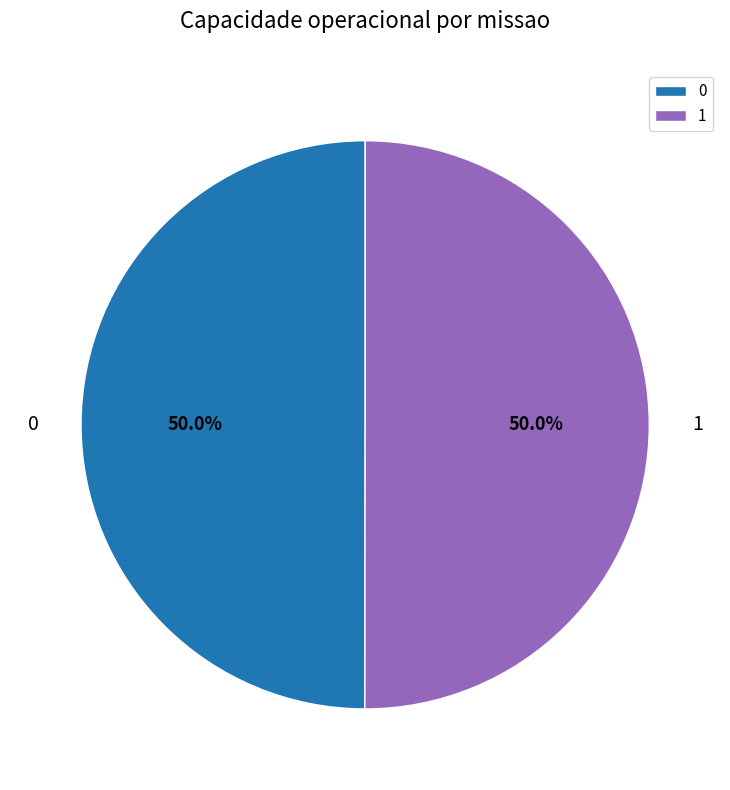

To the nearest percent, what percentage of the pie is 1?

50%